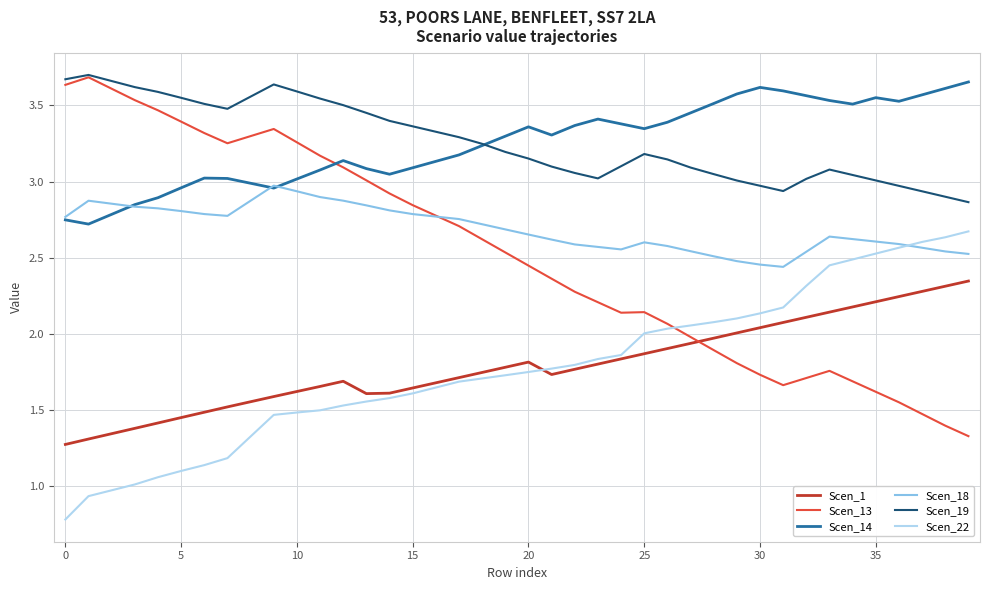

What is the smallest value displayed?

0.8